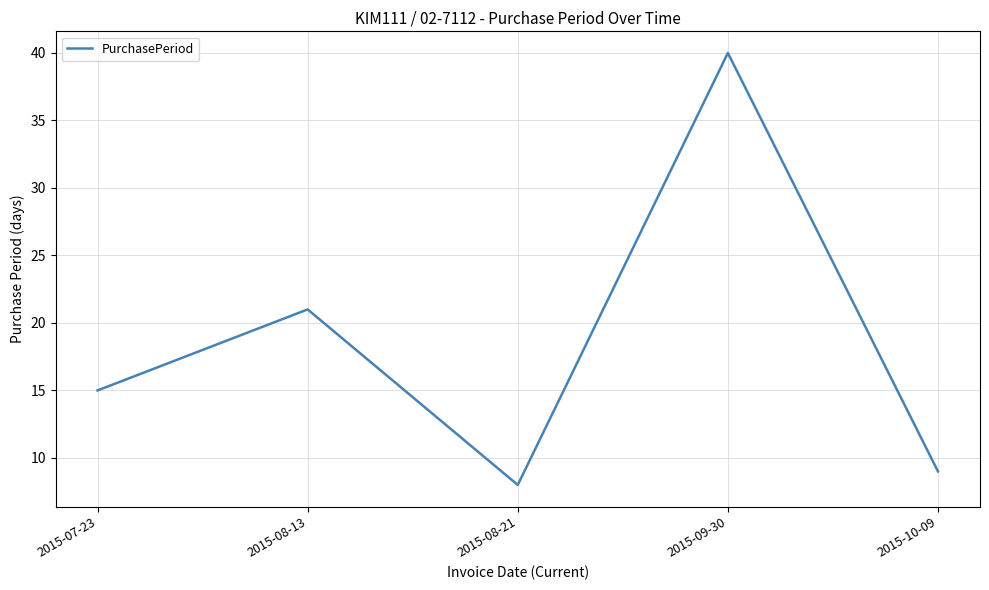

What is the approximate value at 2015-08-21, to the nearest 10?

10